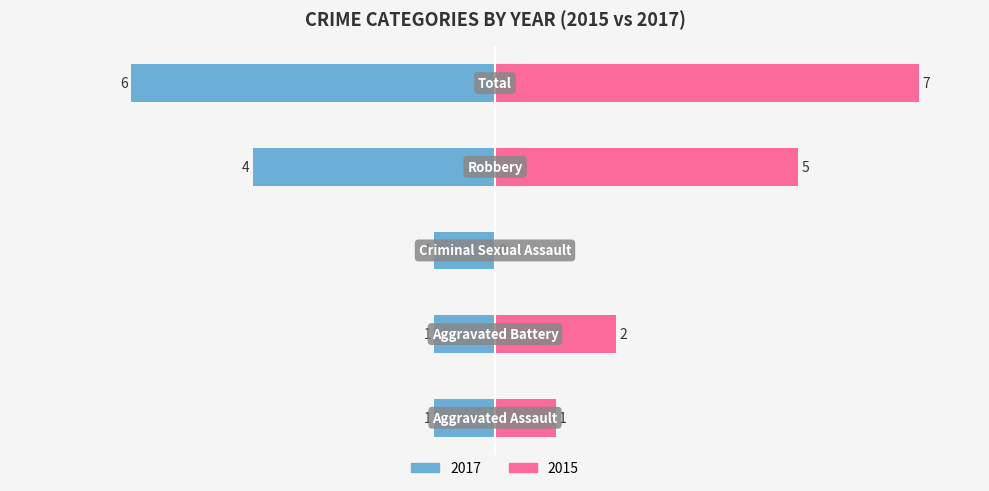

How many data points in Right are above 2?

2